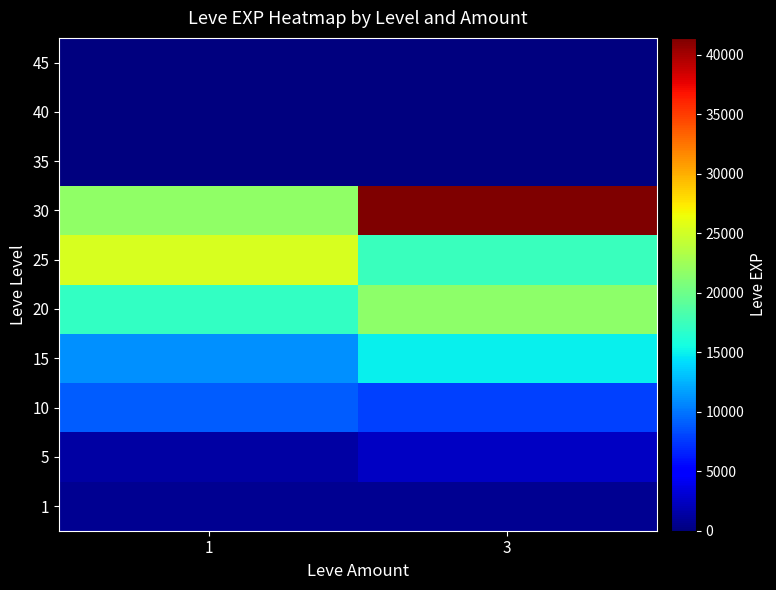

At which category is the sum across all series the highest?

3